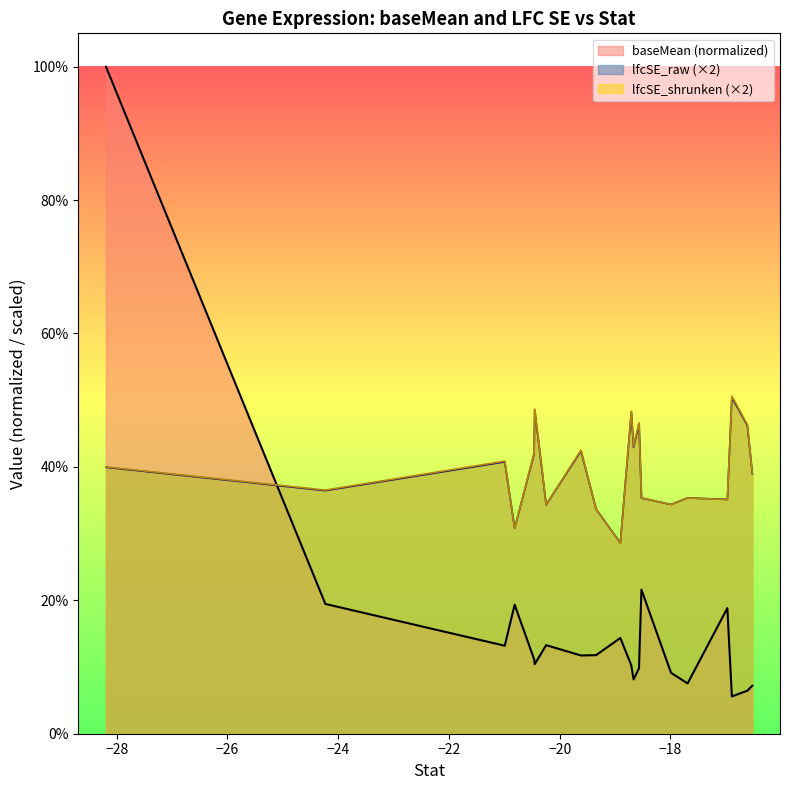

How many times do lfcSE_raw and baseMean cross each other?

1